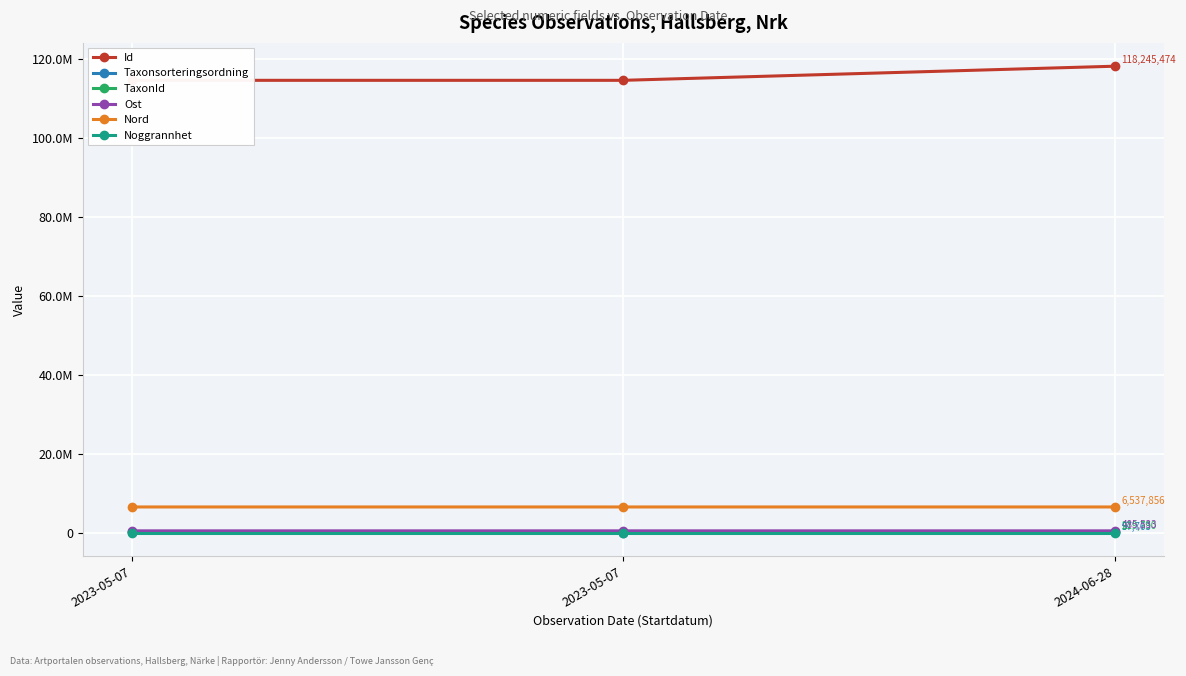

What is the sum of the Id values at 2023-05-07 and 2024-06-28?

232915549